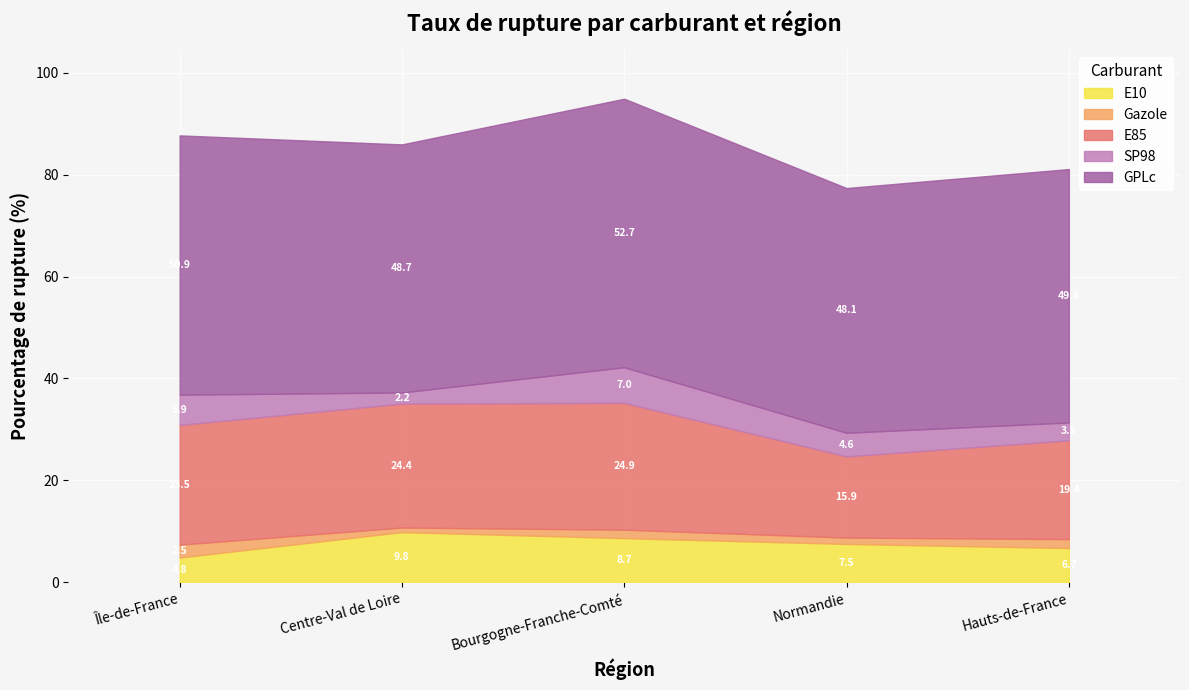

What is the total value across all series at Normandie?

77.4